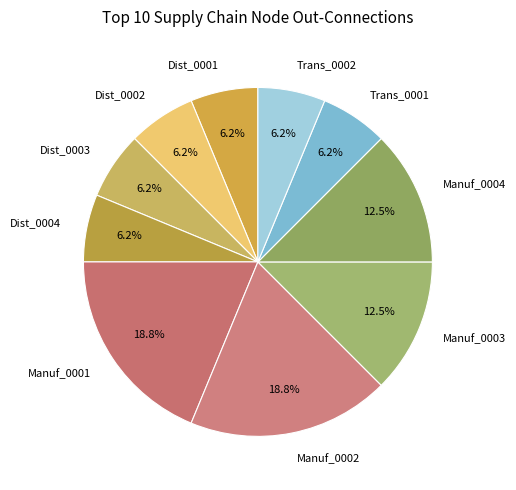

How many slices are in this pie chart?

10